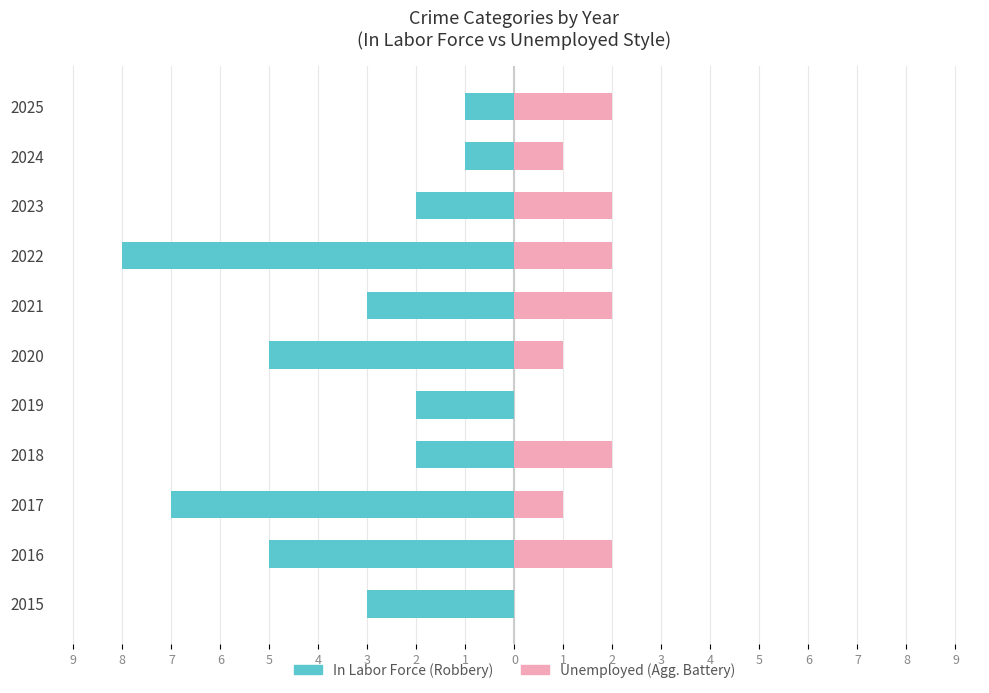

How many groups of bars are there?

11